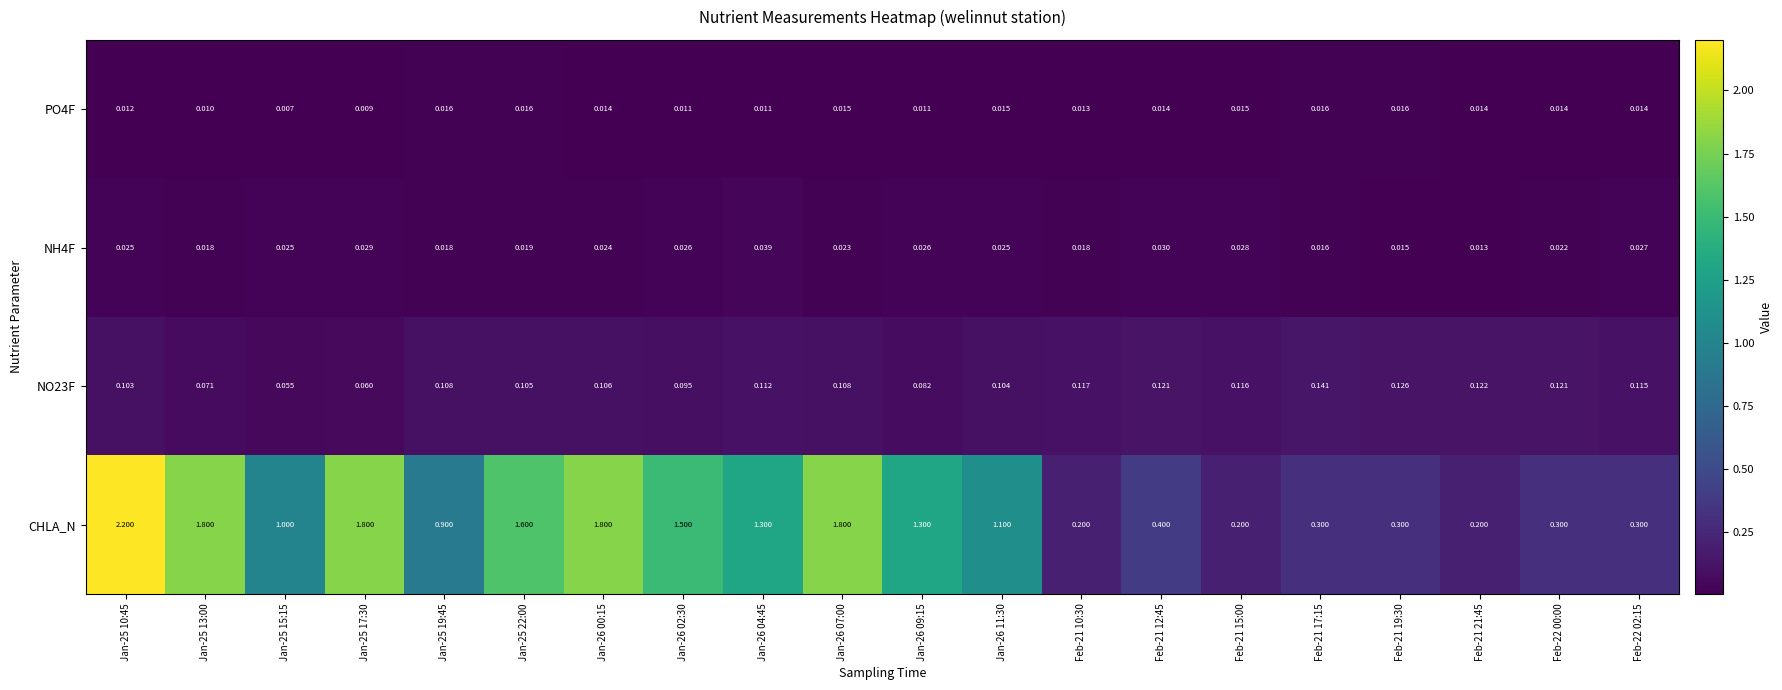

Which series changed the most between Jan-25 19:45 and Feb-21 19:30?

CHLA_N